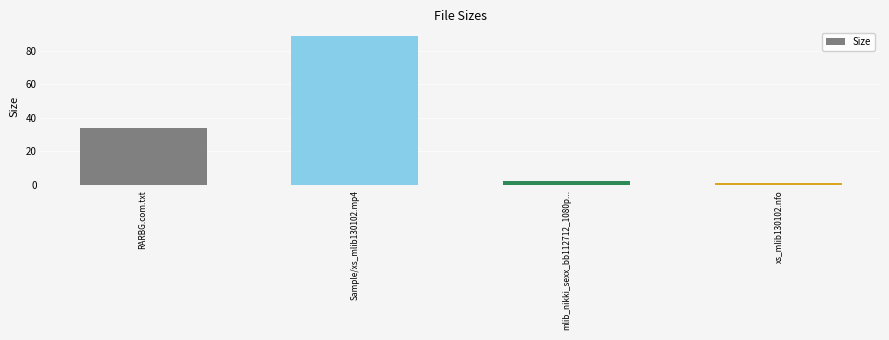

What is the greatest value displayed?

88.9